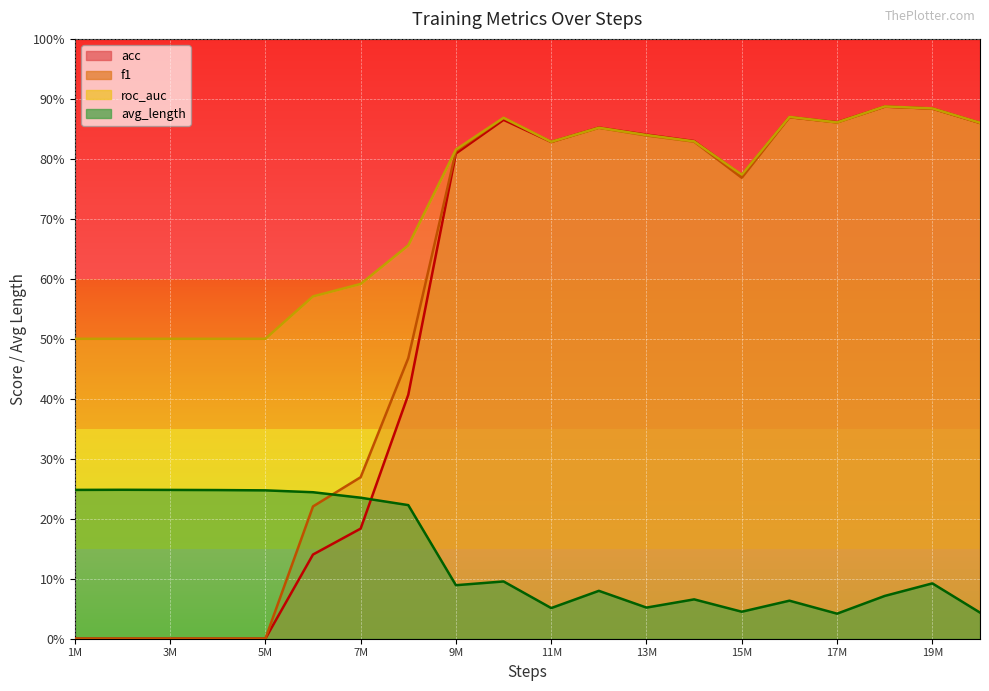

What is the minimum value for avg_length?

4.2